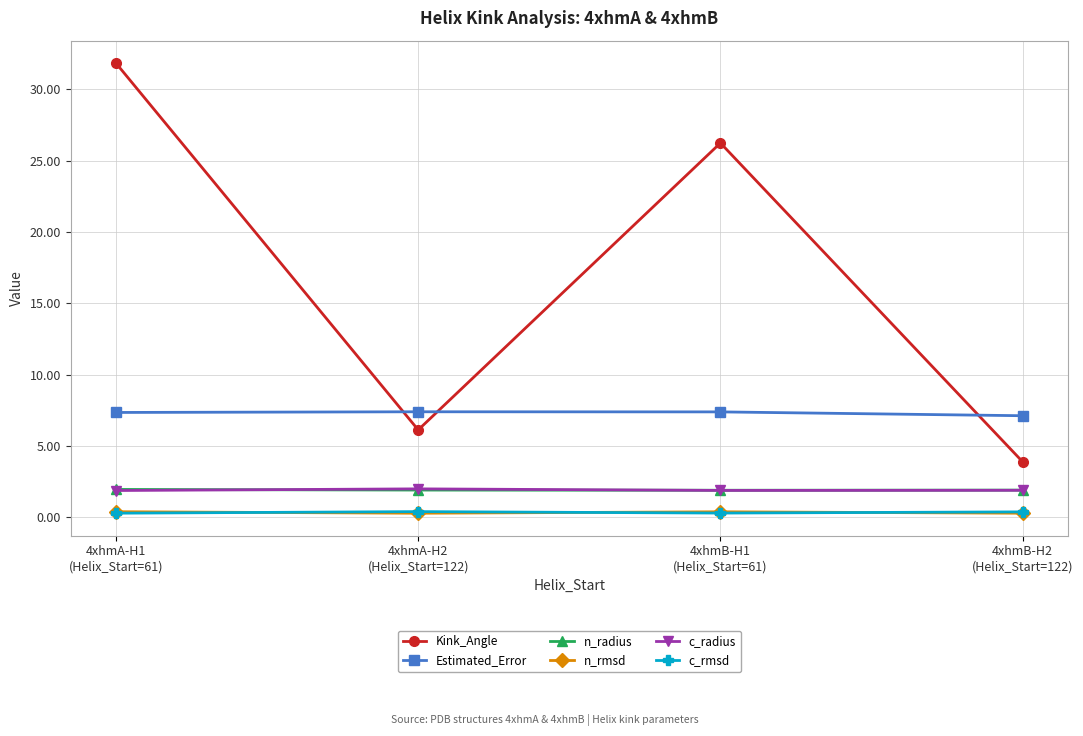

What is the value of the Kink_Angle point at the 2nd from the left?

6.1